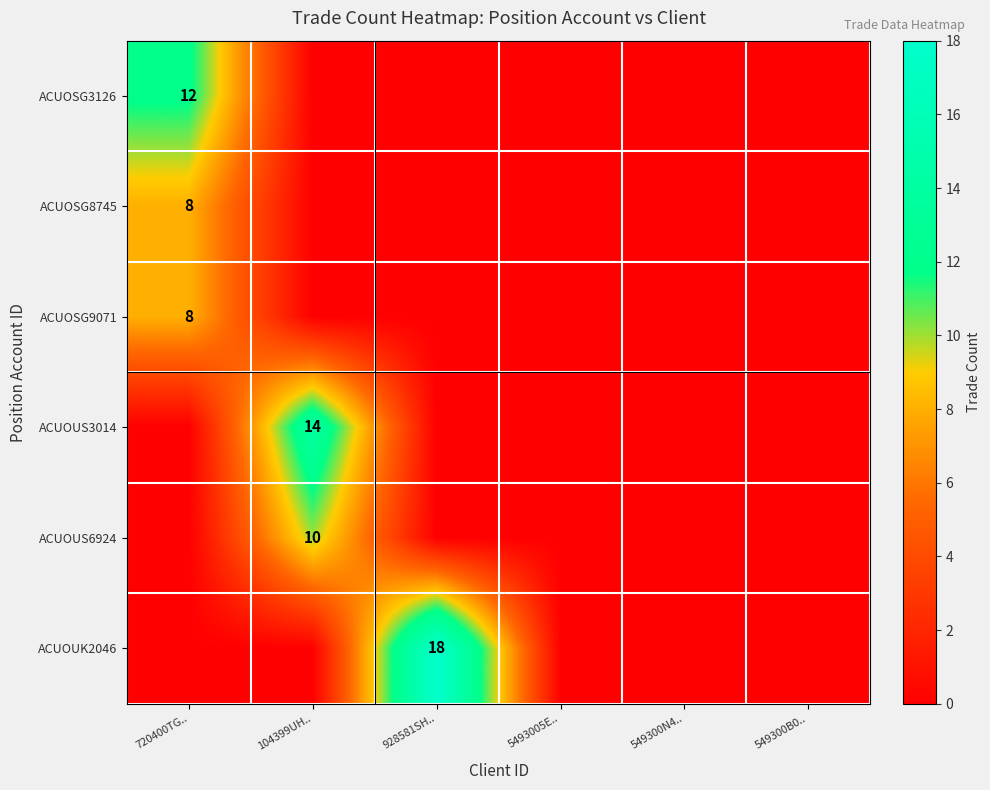

The value of ACUOUK2046 at 928581SH.. is 18. True or false?

True